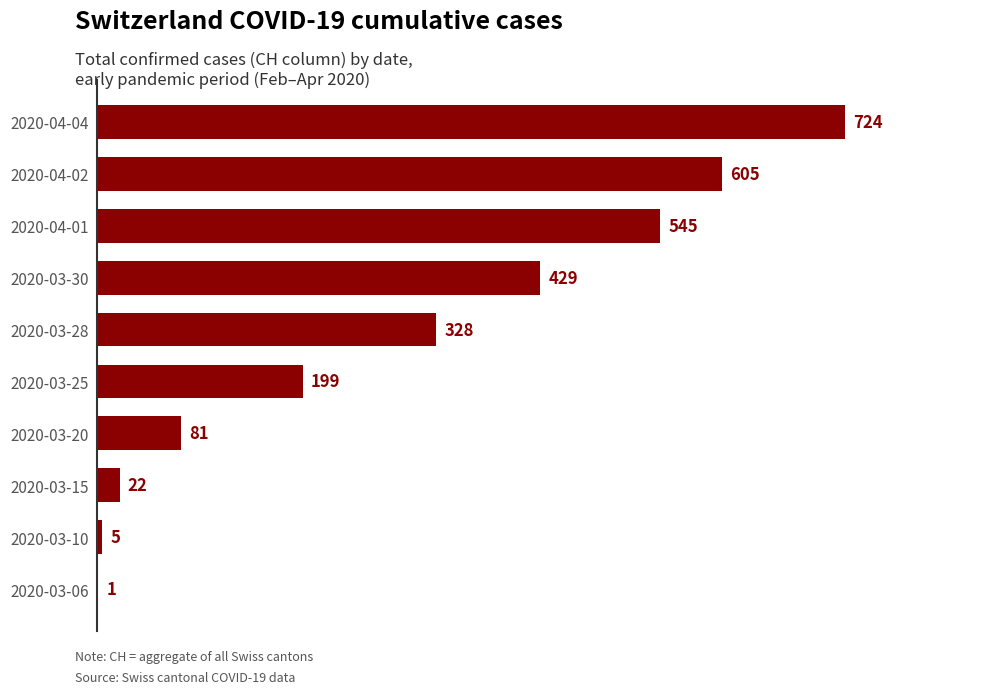

Reading top to bottom, what are all the values shown in this chart?

2020-04-04=724	2020-04-02=605	2020-04-01=545	2020-03-30=429	2020-03-28=328	2020-03-25=199	2020-03-20=81	2020-03-15=22	2020-03-10=5	2020-03-06=1